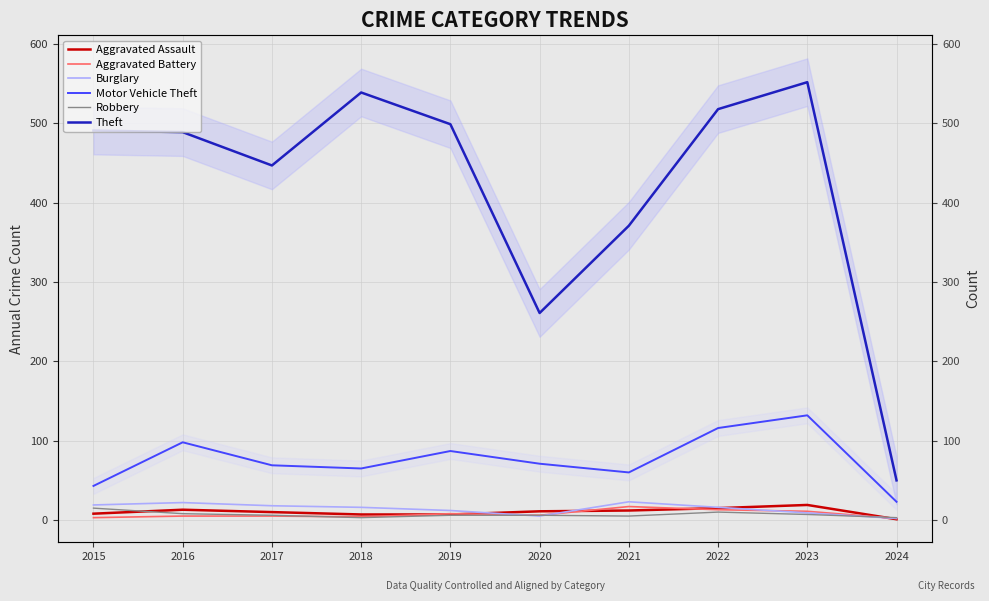

List the series in order of their peak value, lowest first.

Robbery, Aggravated Battery, Aggravated Assault, Burglary, Motor Vehicle Theft, Theft